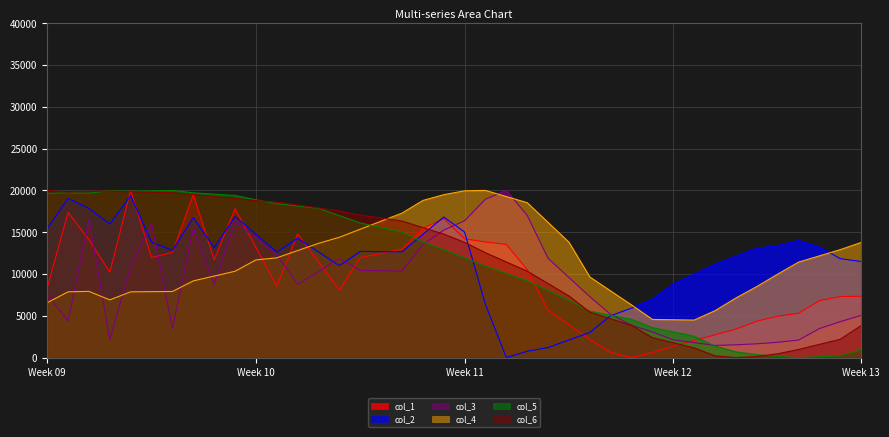

At how many categories does at least one series exceed 13048?

31